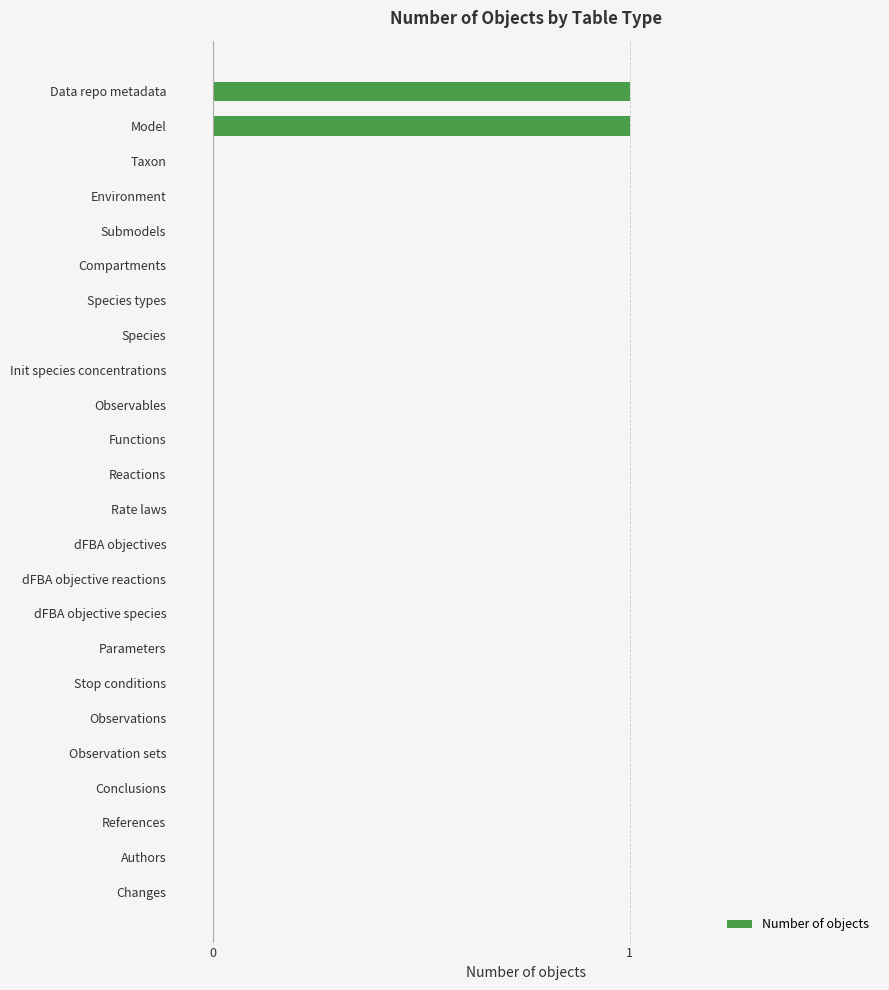

True or false: the data shows 1 at Taxon.

False